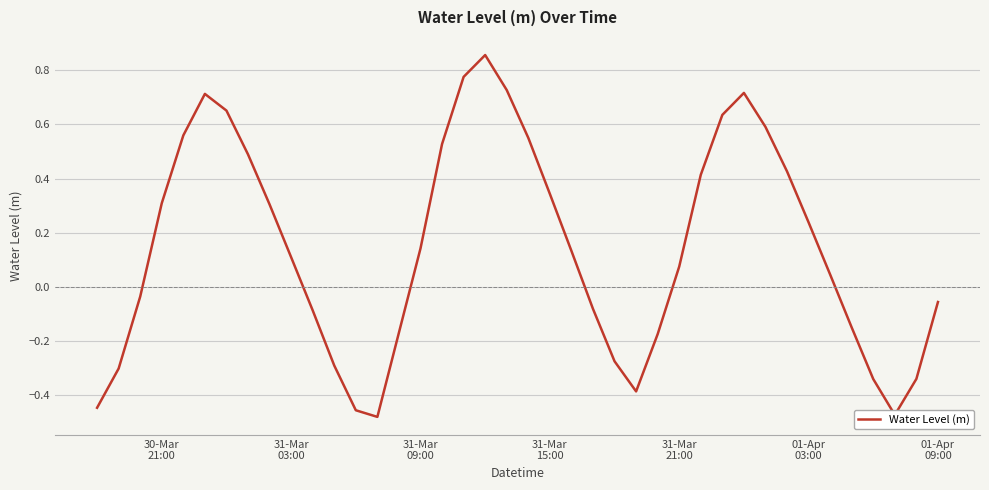

What is the difference between the maximum and minimum values?

1.3